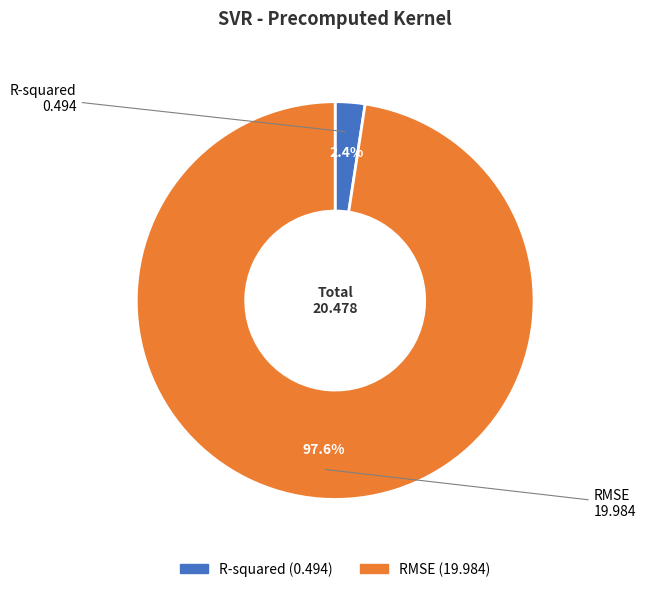

What percentage is the RMSE slice, to the nearest percent?

98%